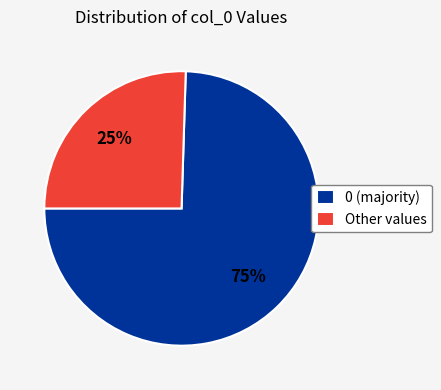

Is there a majority slice in this chart?

Yes